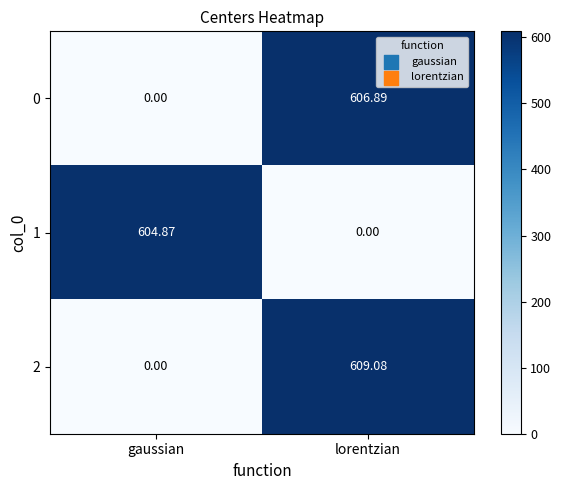

At which label does 1 reach its minimum?

lorentzian